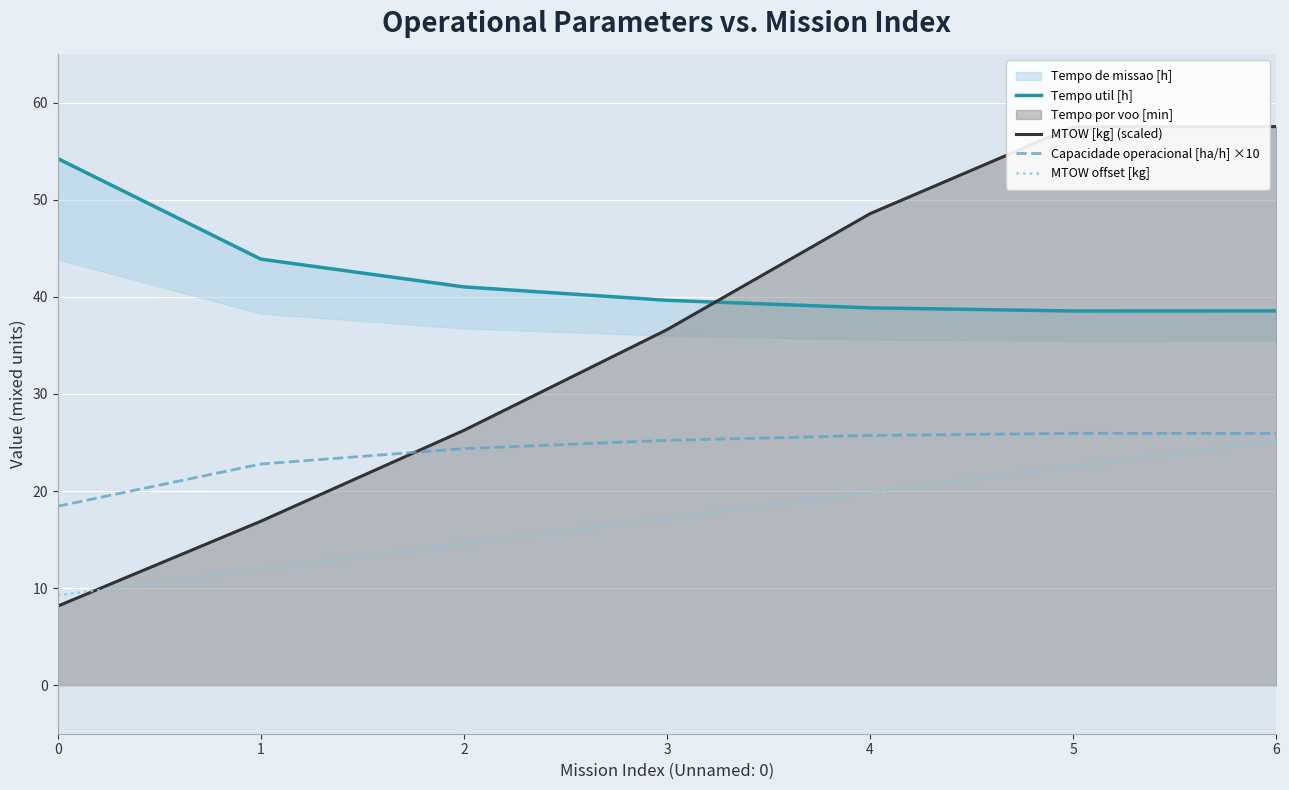

At which category is the sum across all series the highest?

6